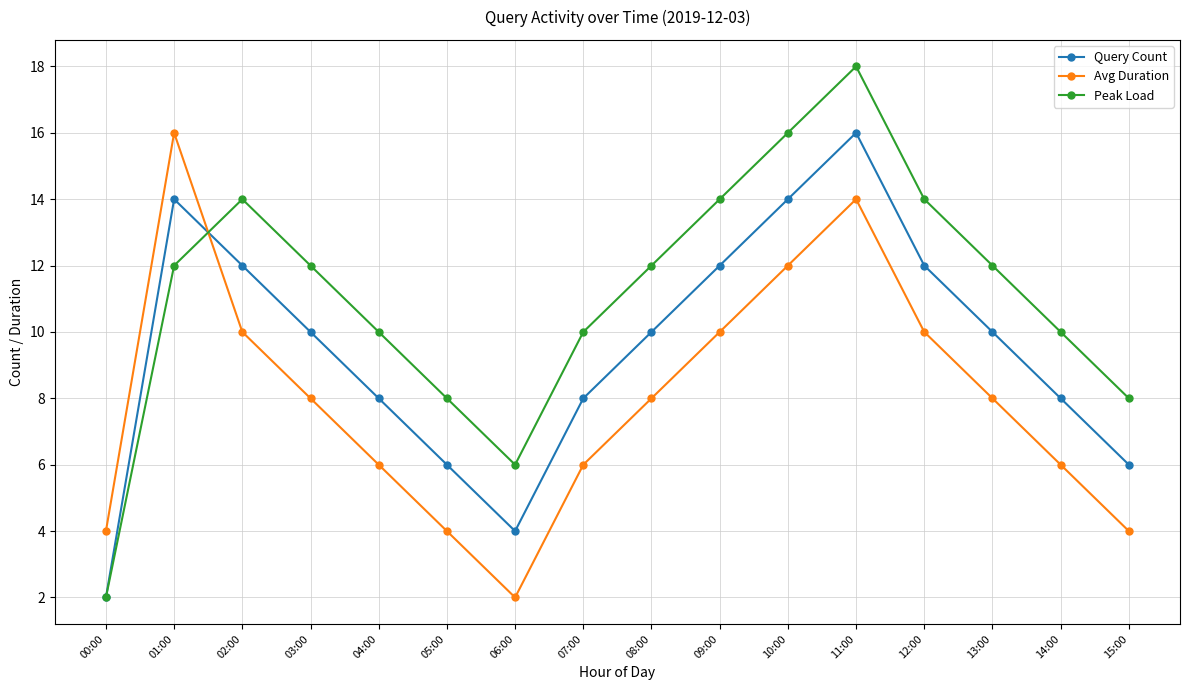

Which series has the widest spread of values?

Peak Load